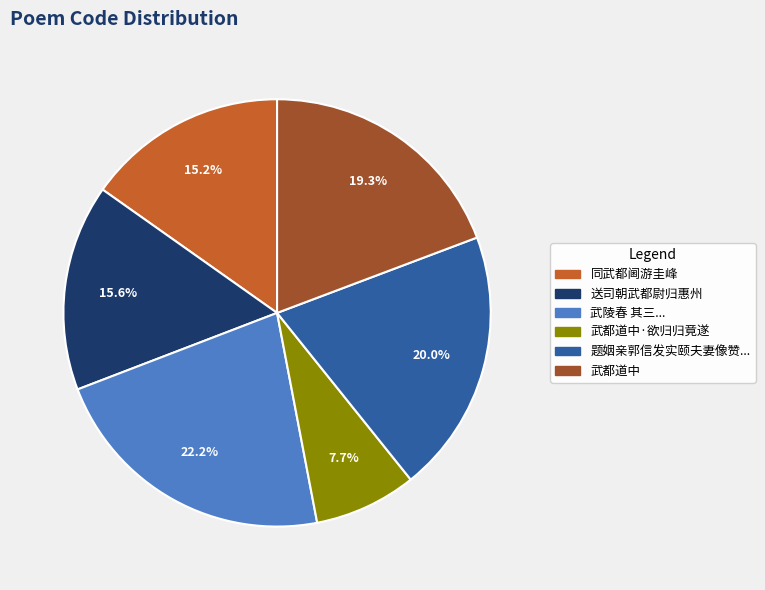

Is there a majority slice in this chart?

No